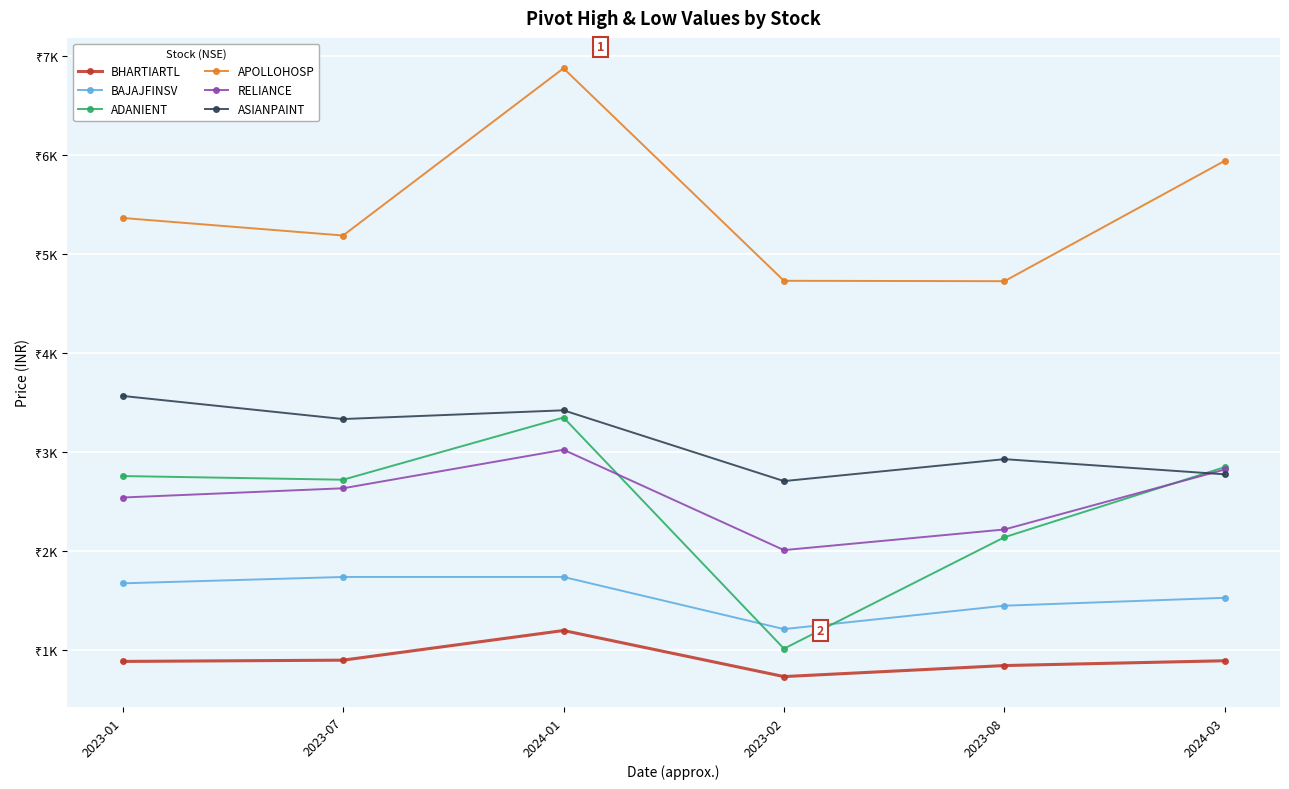

Where does the ADANIENT series first go above 2759?

2023-01